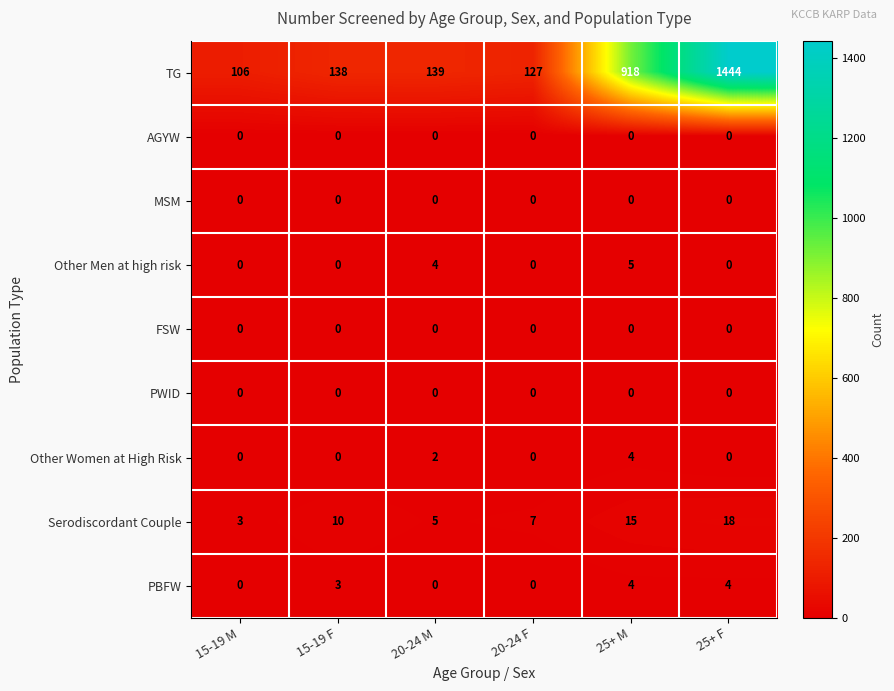

At how many categories does at least one series exceed 779?

2